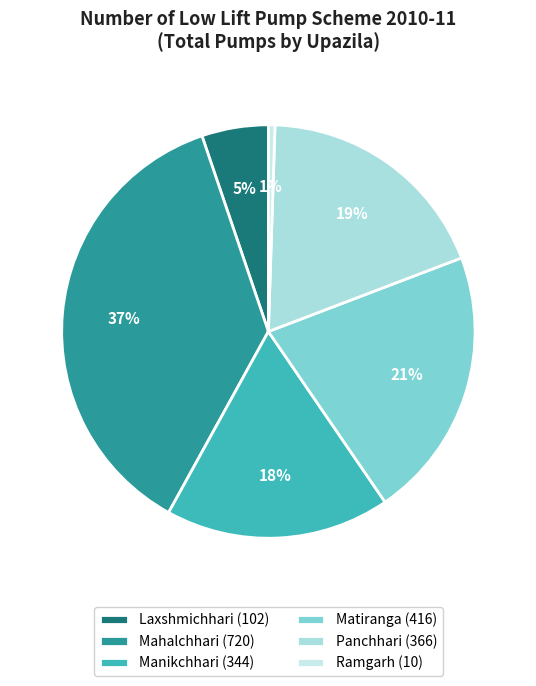

Which has a higher value, Panchhari or Matiranga?

Matiranga